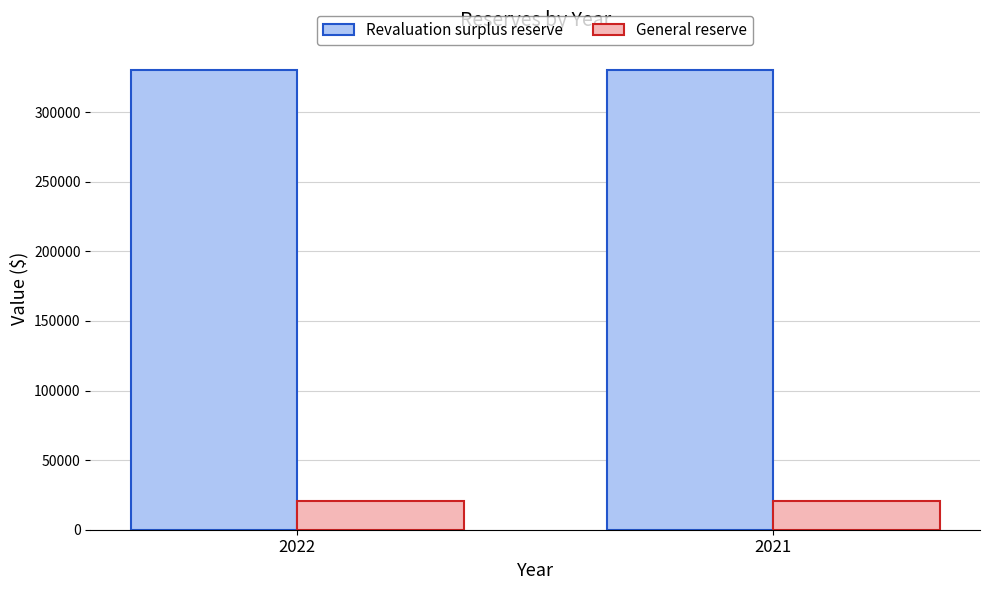

True or false: Revaluation surplus reserve has a value of 330417 at 2022.

True